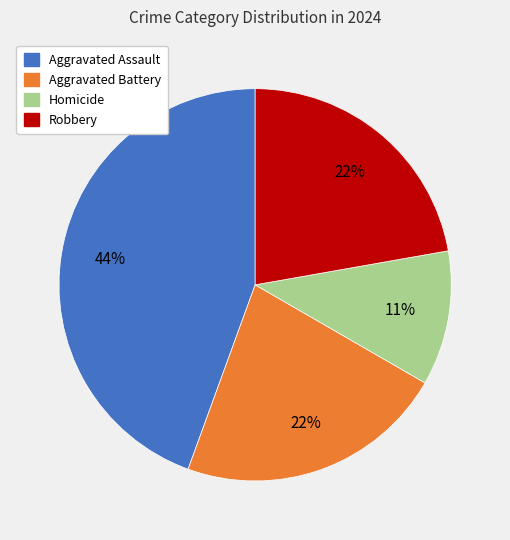

True or false: Homicide accounts for 11% of the total.

True